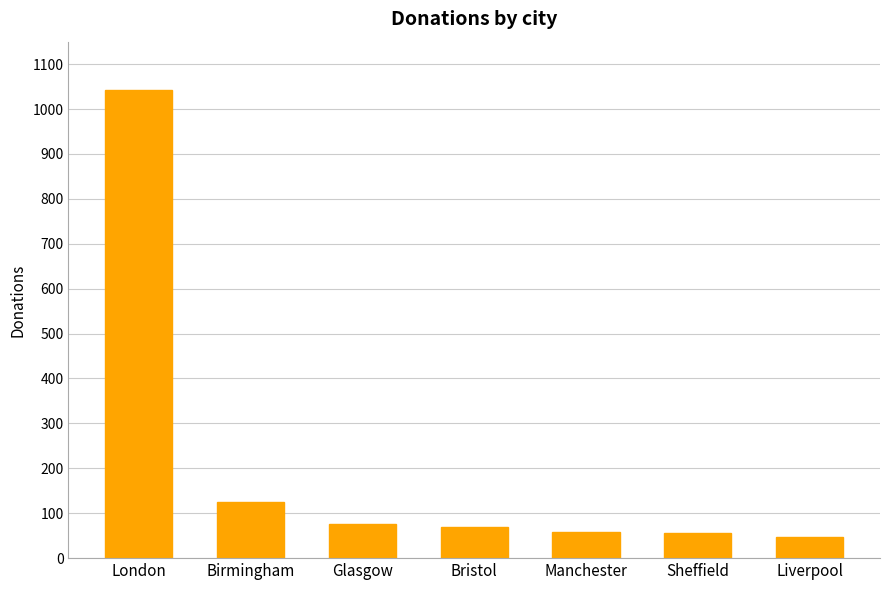

At which label is the value closest to 544?

Birmingham